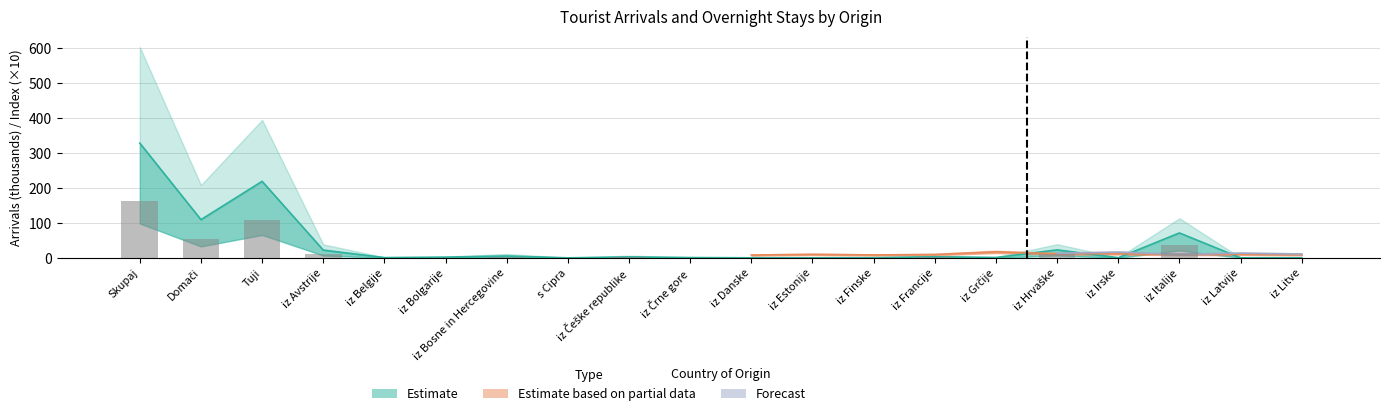

What is the difference between the XII 2018 Overnight values at s Cipra and iz Češke republike?

1.3